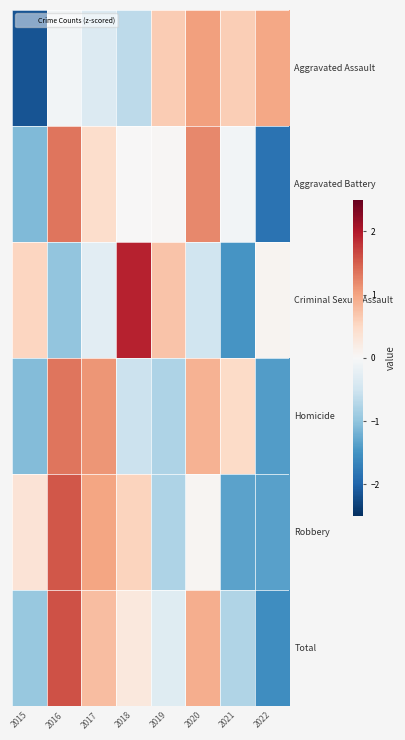

Reading left to right, list all the values displayed in this chart.

Aggravated Assault: 2015=-2.2	2016=-0.1	2017=-0.3	2018=-0.7	2019=0.6	2020=1.0	2021=0.6	2022=1.0
Aggravated Battery: 2015=-1.1	2016=1.3	2017=0.4	2018=0.0	2019=0.0	2020=1.2	2021=-0.1	2022=-1.8
Criminal Sexual Assault: 2015=0.5	2016=-1.0	2017=-0.3	2018=1.9	2019=0.7	2020=-0.5	2021=-1.5	2022=0.1
Homicide: 2015=-1.1	2016=1.3	2017=1.1	2018=-0.5	2019=-0.8	2020=0.9	2021=0.5	2022=-1.4
Robbery: 2015=0.3	2016=1.5	2017=1.0	2018=0.5	2019=-0.8	2020=0.1	2021=-1.3	2022=-1.4
Total: 2015=-1.0	2016=1.6	2017=0.8	2018=0.3	2019=-0.3	2020=0.9	2021=-0.8	2022=-1.5